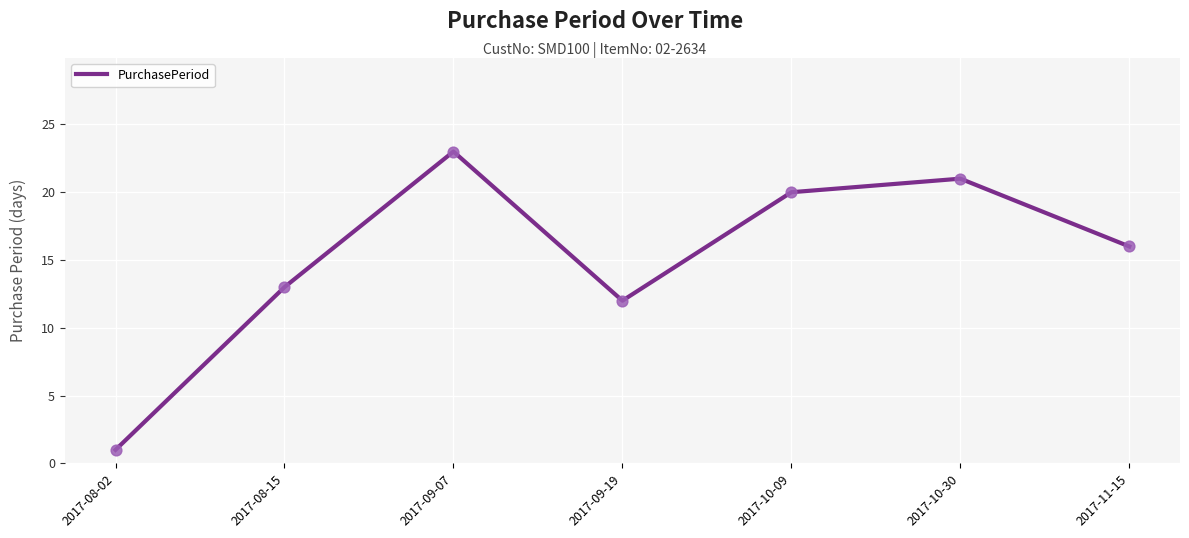

What is the change in value from 2017-08-02 to 2017-08-15?

+12